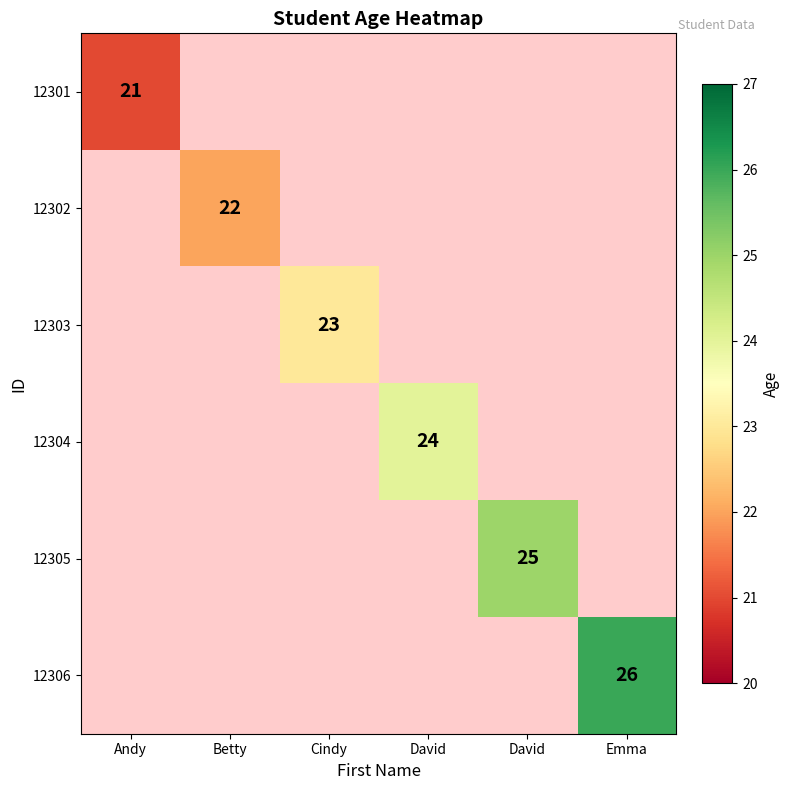

List the labels in order of 12304 value, smallest first.

Andy, Betty, Cindy, David, David, Emma